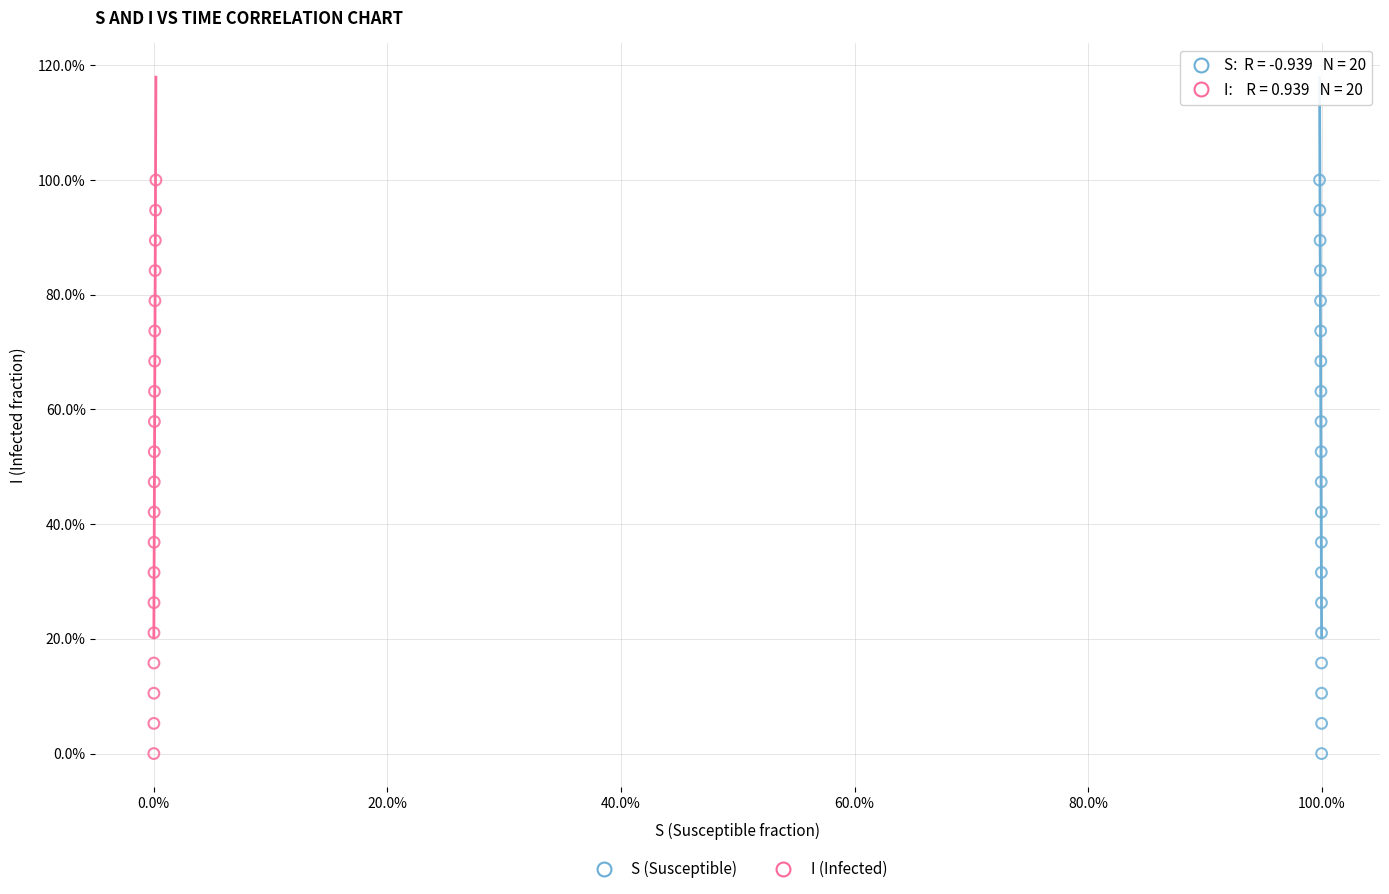

What are all the series names shown in the legend?

S (Susceptible), I (Infected)